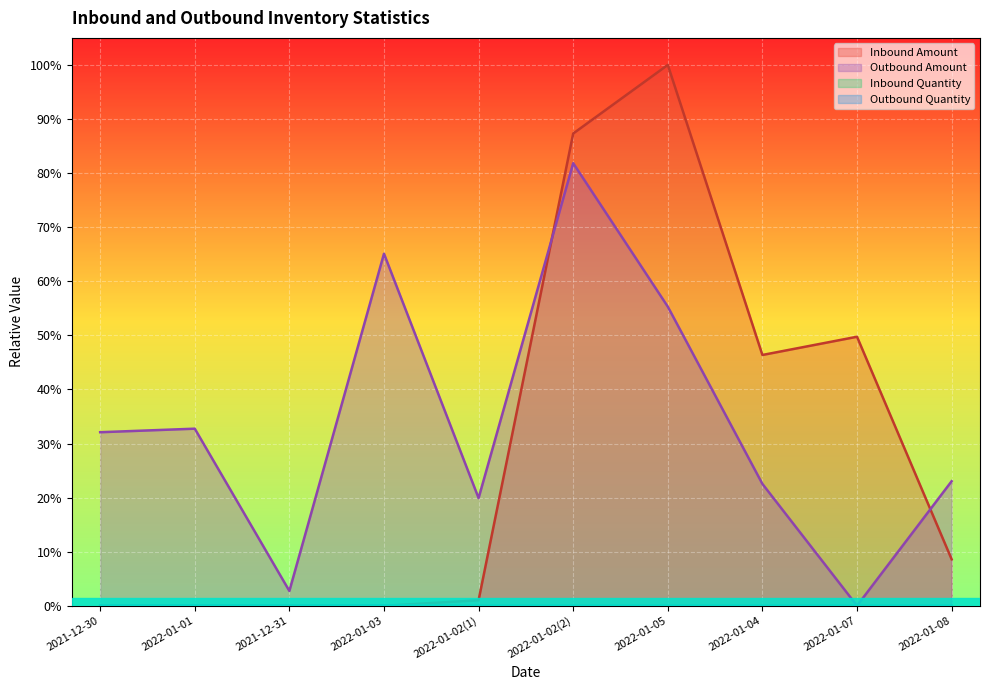

At how many categories does at least one series exceed 0?

10